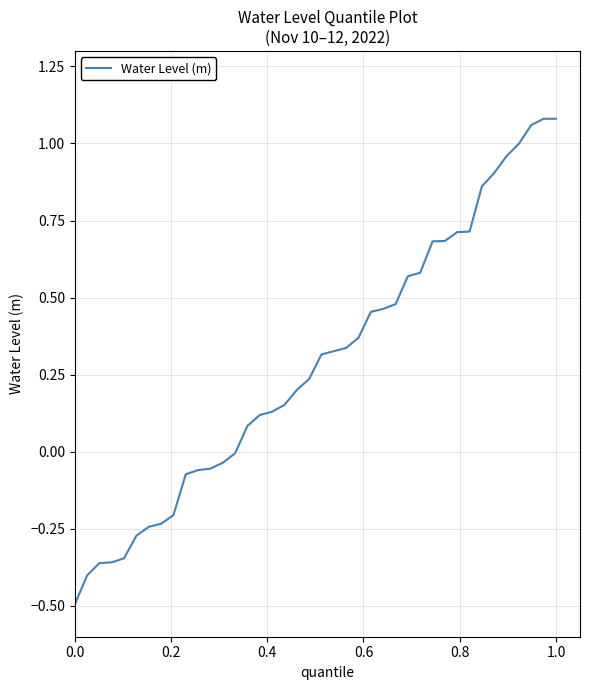

What is the minimum value shown in the chart?

-0.5